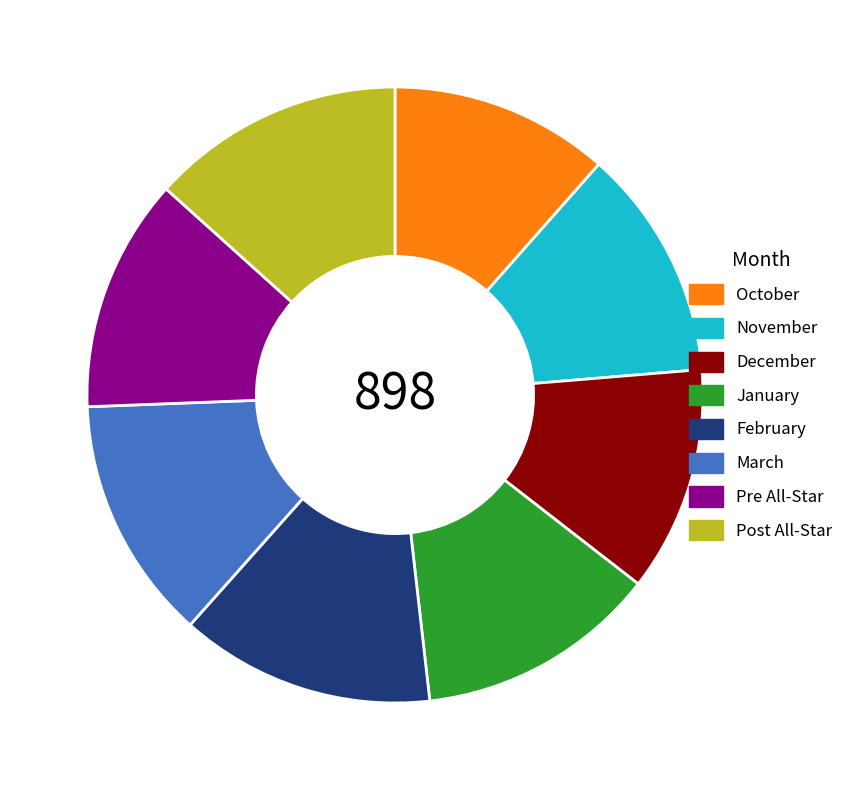

Is it true that Post All-Star is 13% of the pie?

True